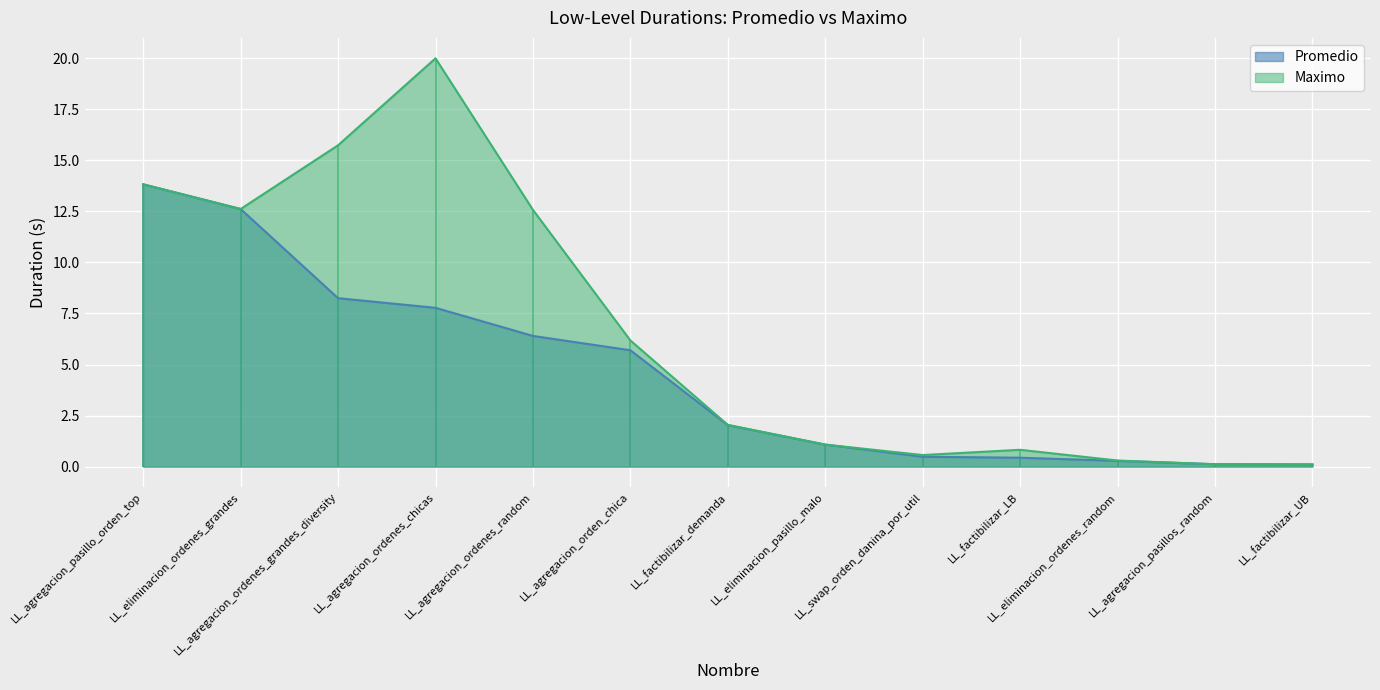

The Promedio series shows 8.4 at LL_agregacion_pasillo_orden_top. True or false?

False